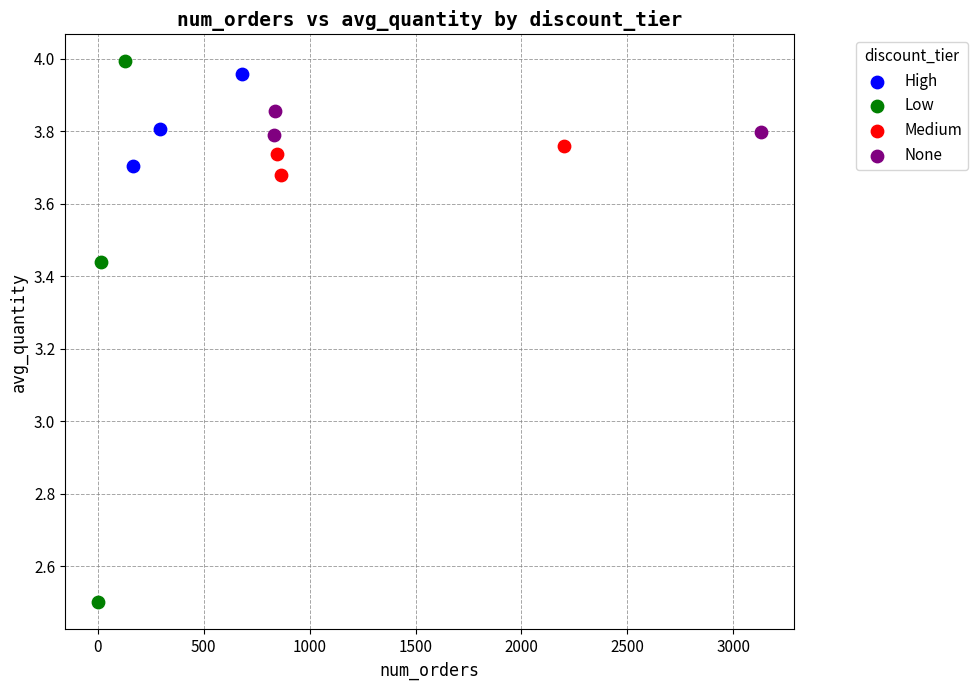

Which series contains the lowest Y value?

Low